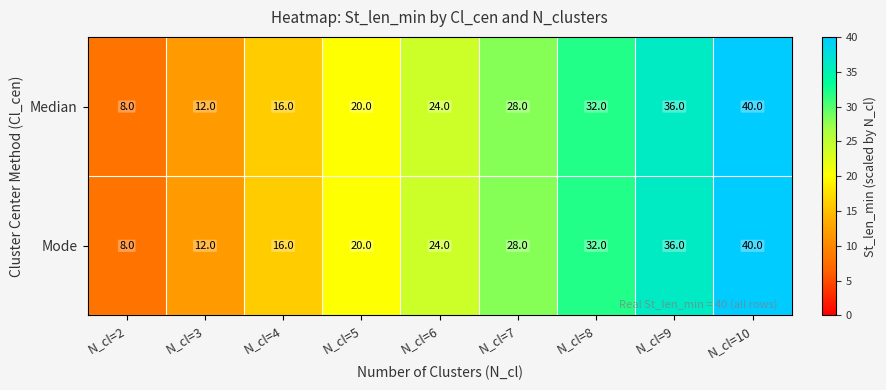

What is the lowest value of the Mode series?

8